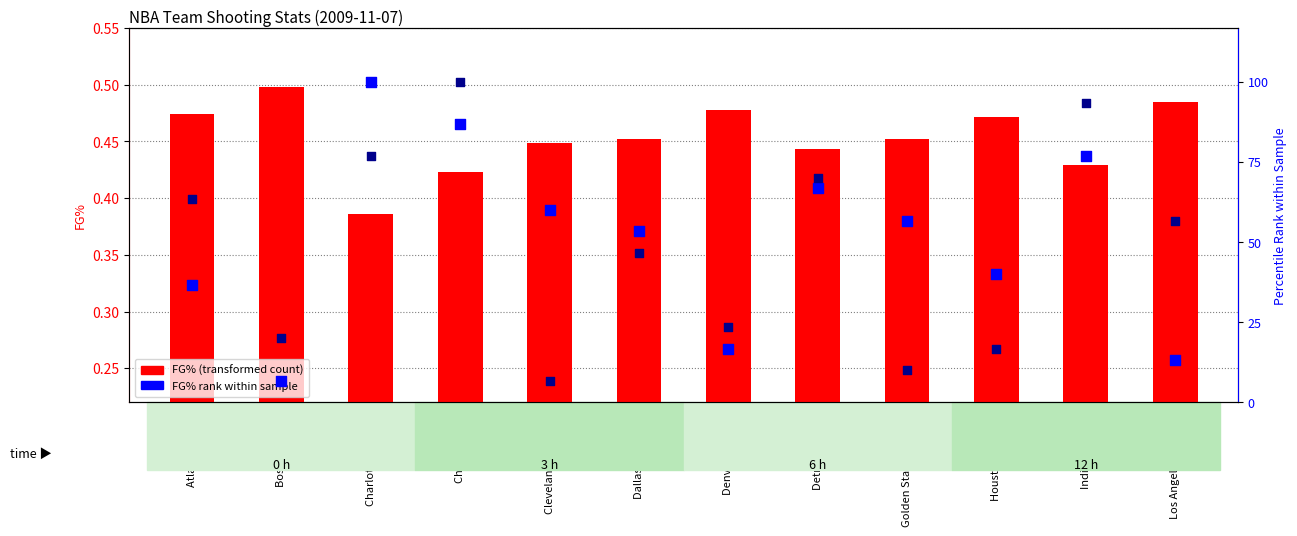

At which category is the sum across all series the highest?

Chicago Bulls